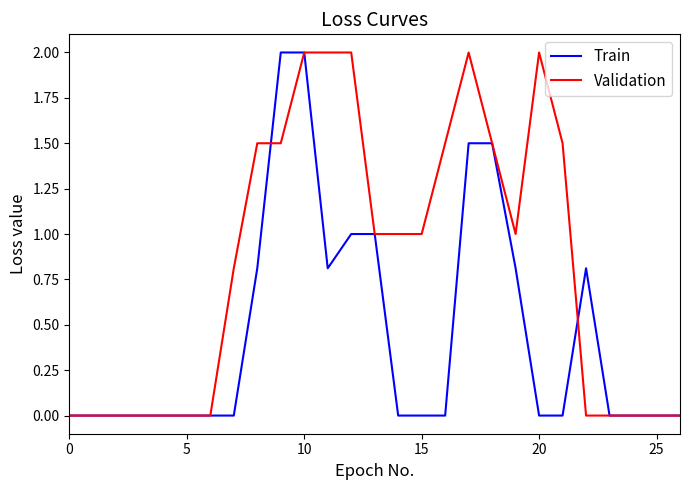

What is the maximum value for Train?

2.0